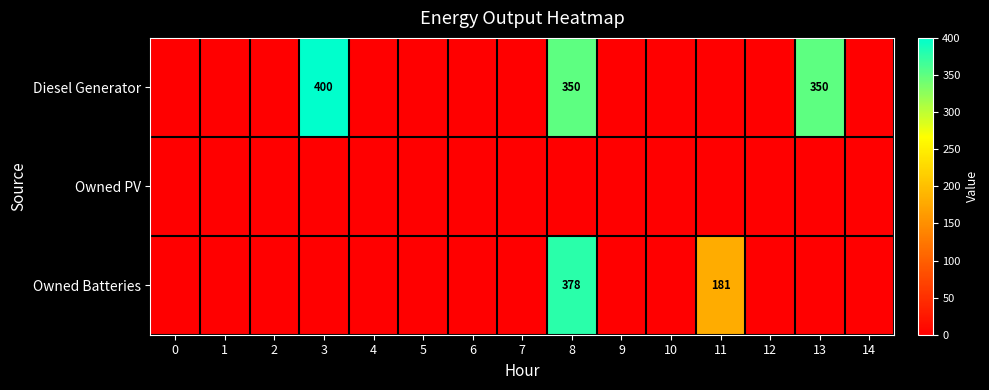

The value of Diesel Generator at 13 is 71. True or false?

False